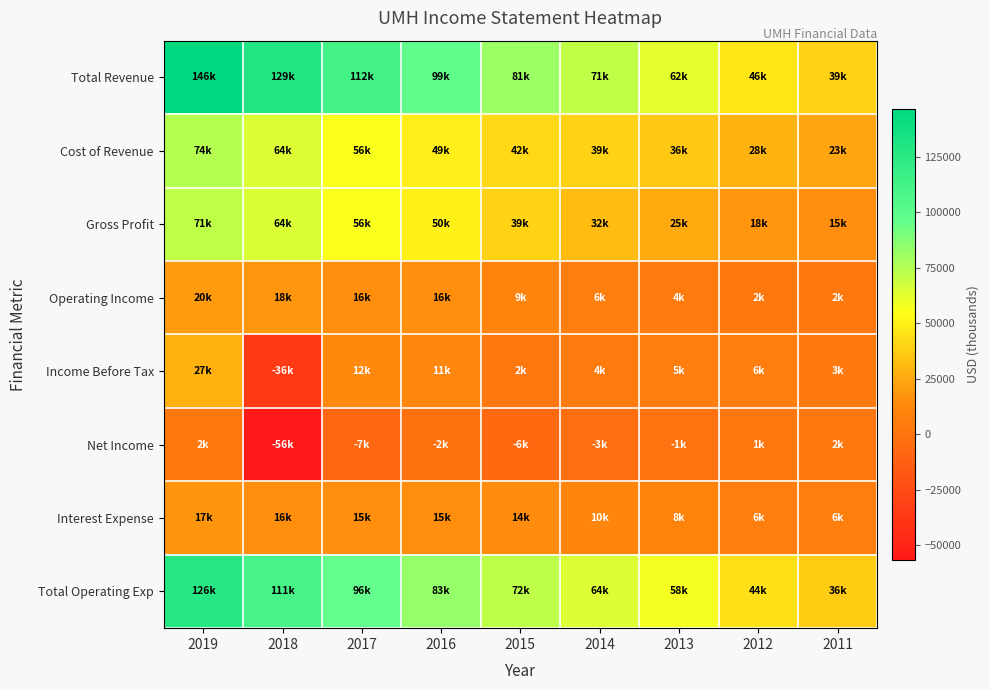

Reading left to right, list all the values displayed in this chart.

Total Revenue: 2019=146600	2018=129600	2017=112600	2016=99200	2015=81500	2014=71400	2013=62200	2012=46800	2011=39300
Cost of Revenue: 2019=74600	2018=64700	2017=56300	2016=49100	2015=42100	2014=39400	2013=36300	2012=28500	2011=23500
Gross Profit: 2019=71900	2018=64900	2017=56300	2016=50100	2015=39400	2014=32000	2013=25900	2012=18400	2011=15800
Operating Income: 2019=20000	2018=18600	2017=16000	2016=16000	2015=9400	2014=6900	2013=4200	2012=2600	2011=2500
Income Before Tax: 2019=27800	2018=-36200	2017=12700	2016=11500	2015=2100	2014=4200	2013=5800	2012=6500	2011=3700
Net Income: 2019=2600	2018=-56500	2017=-7700	2016=-2600	2015=-6100	2014=-3300	2013=-1700	2012=1700	2011=2000
Interest Expense: 2019=17800	2018=16000	2017=15900	2016=15400	2015=14900	2014=10700	2013=8300	2012=6100	2011=6100
Total Operating Exp: 2019=126600	2018=111000	2017=96600	2016=83300	2015=72100	2014=64500	2013=58000	2012=44200	2011=36800